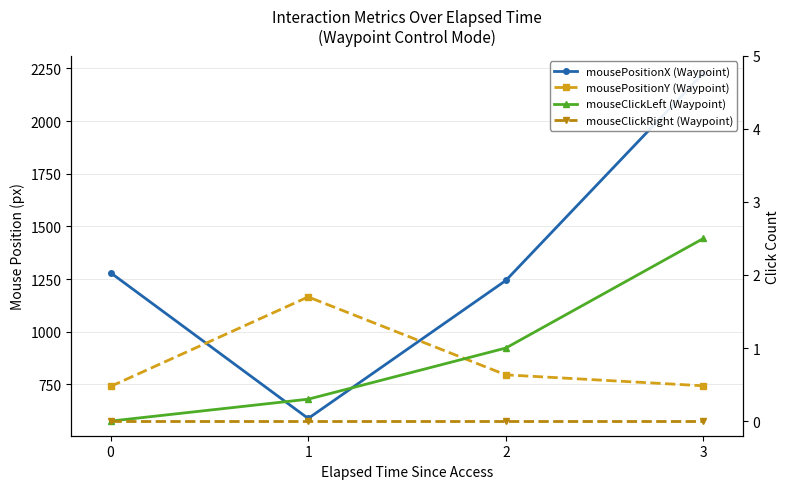

How many lines are shown in the chart?

4